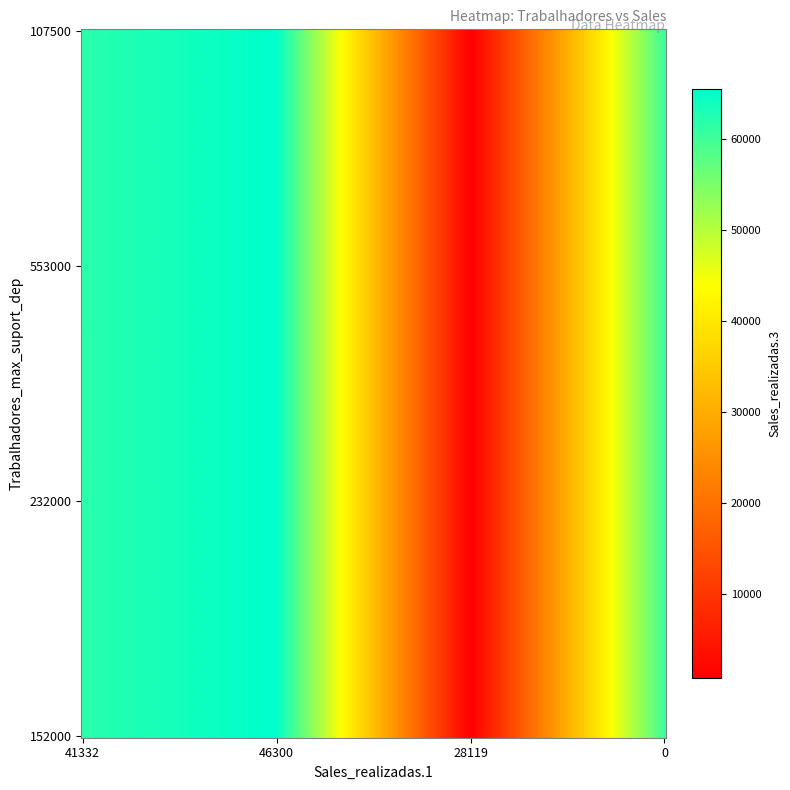

Reading left to right, extract all data points from this chart.

107500: 62044	65504	496	60279
553000: 62044	65504	496	60279
232000: 62044	65504	496	60279
152000: 62044	65504	496	60279